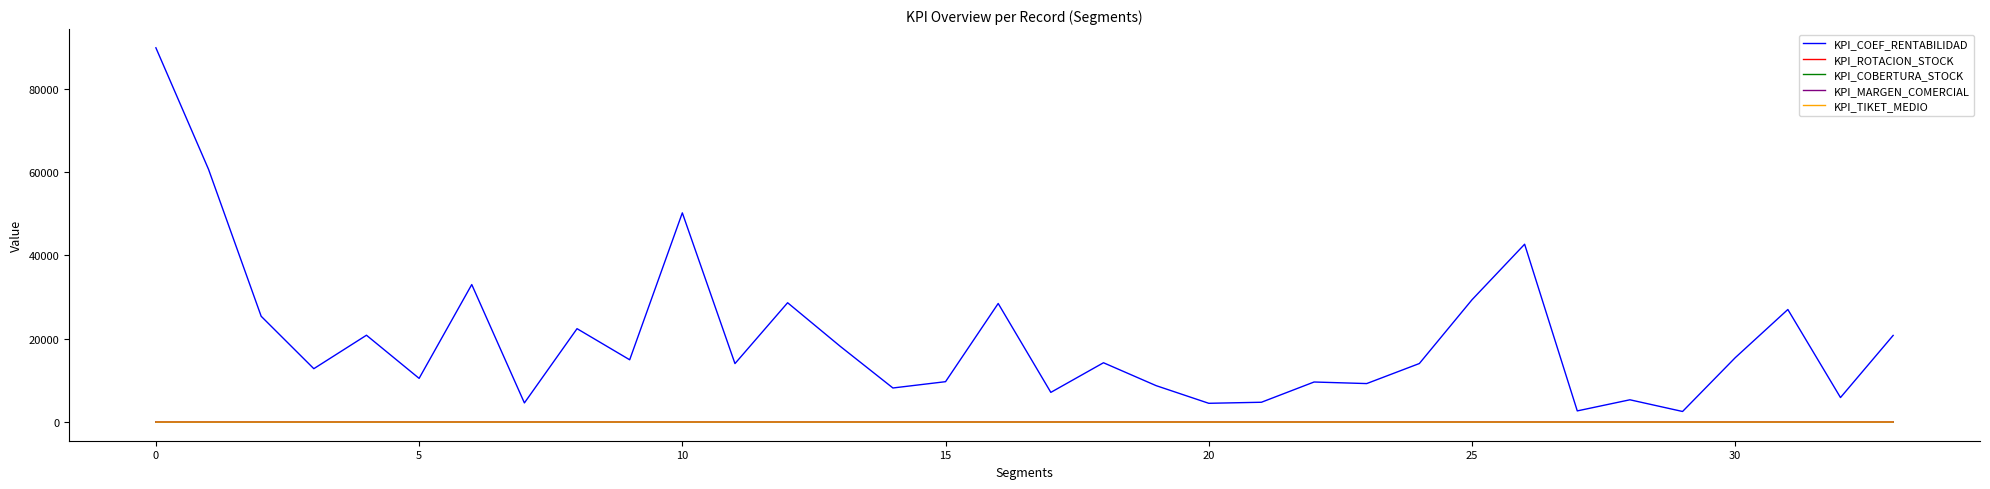

Which series has the largest range (max minus min)?

KPI_COEF_RENTABILIDAD